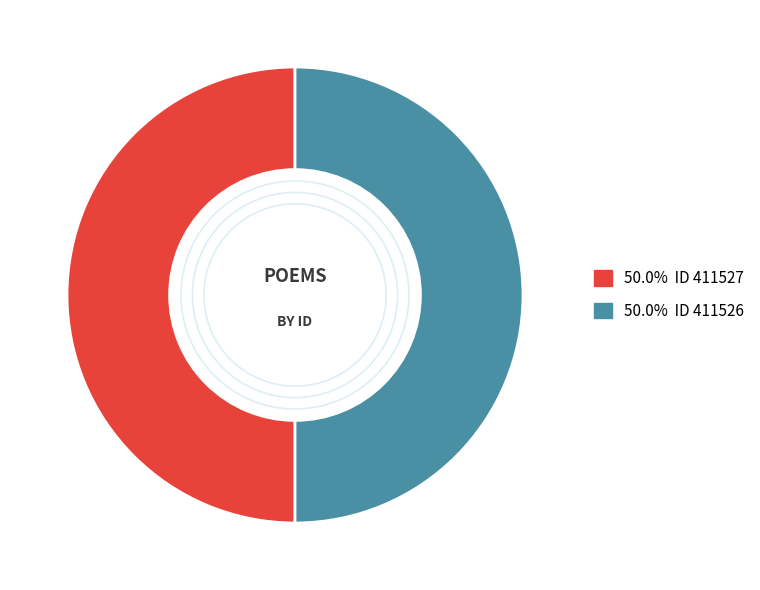

Count the number of slices in the pie.

2